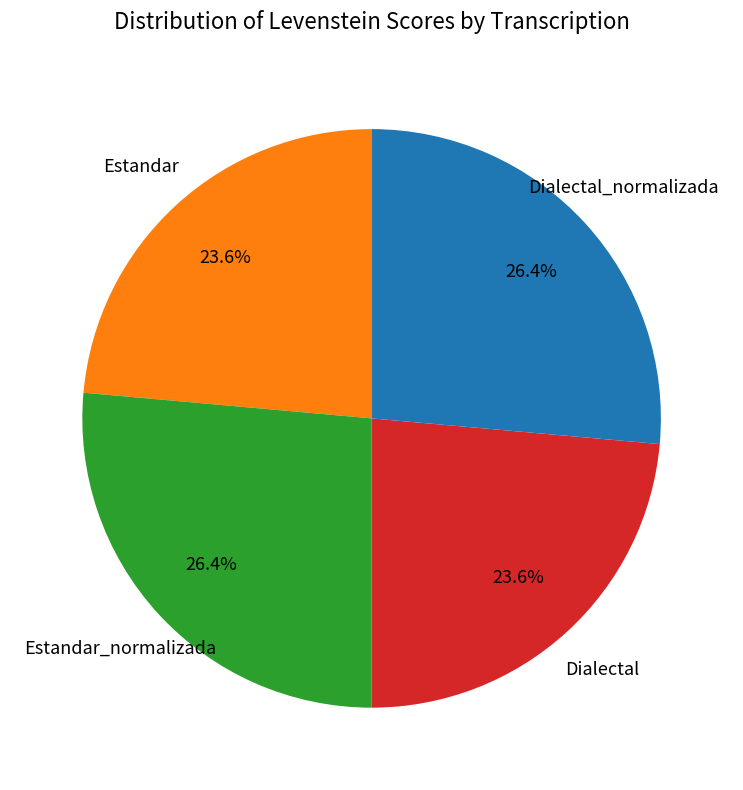

How many slices are in this pie chart?

4